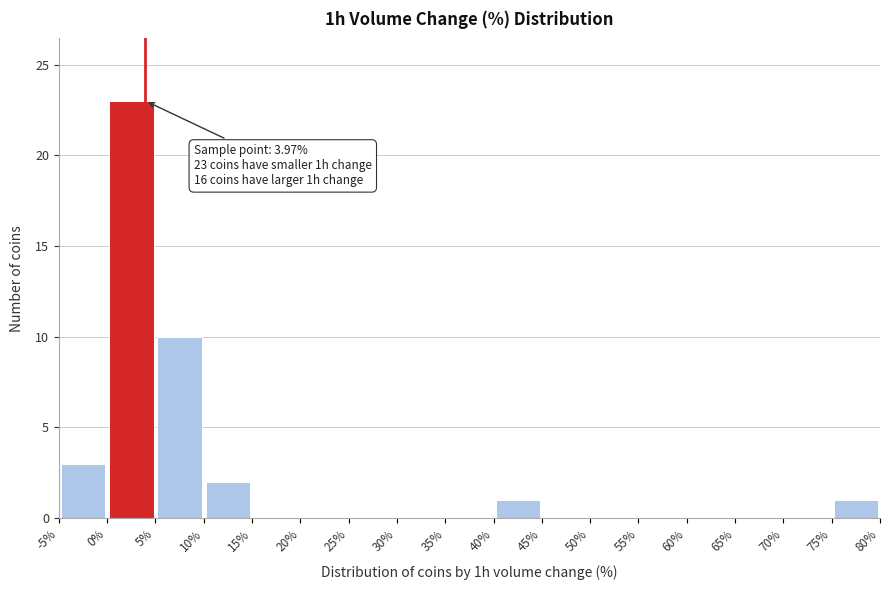

Which range on the x-axis has the tallest bar?

0% to 5%